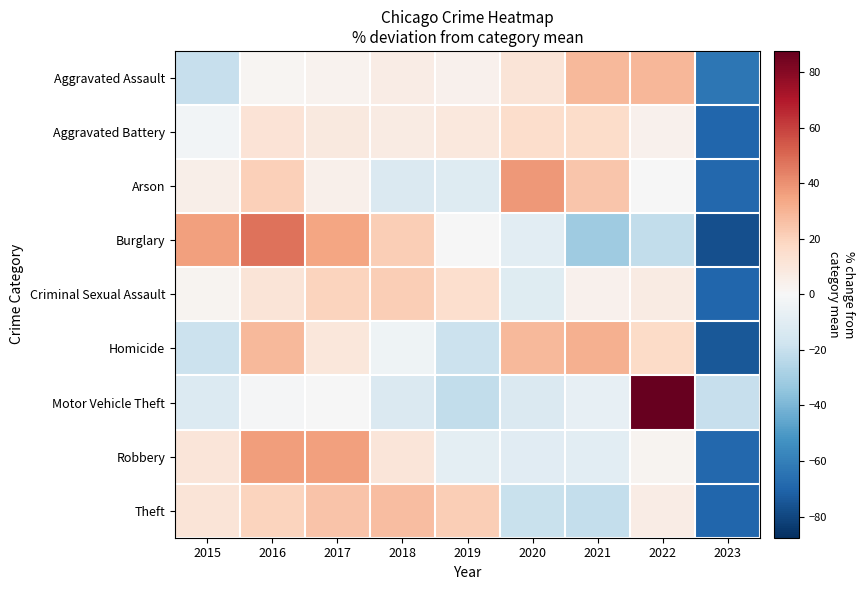

Reading left to right, extract all data points from this chart.

Aggravated Assault: 2015=-20.5	2016=1.4	2017=2.8	2018=6.5	2019=3.7	2020=11.2	2021=28.6	2022=29.2	2023=-63.0
Aggravated Battery: 2015=-2.7	2016=12.1	2017=8.8	2018=7.3	2019=9.0	2020=15.4	2021=15.8	2022=3.9	2023=-69.5
Arson: 2015=5.3	2016=21.0	2017=4.4	2018=-12.3	2019=-11.6	2020=38.2	2021=24.1	2022=-0.3	2023=-68.7
Burglary: 2015=36.2	2016=47.7	2017=34.3	2018=21.4	2019=-0.4	2020=-9.5	2021=-31.2	2022=-21.5	2023=-77.0
Criminal Sexual Assault: 2015=2.3	2016=11.4	2017=19.4	2018=21.5	2019=15.0	2020=-10.8	2021=3.6	2022=7.4	2023=-69.7
Homicide: 2015=-18.9	2016=28.5	2017=9.8	2018=-3.7	2019=-18.6	2020=28.6	2021=31.4	2022=16.9	2023=-74.0
Motor Vehicle Theft: 2015=-11.9	2016=-1.2	2017=-0.4	2018=-12.6	2019=-21.4	2020=-12.8	2021=-7.2	2022=87.6	2023=-20.1
Robbery: 2015=10.3	2016=36.9	2017=36.0	2018=10.8	2019=-8.5	2020=-10.1	2021=-9.4	2022=2.6	2023=-68.5
Theft: 2015=11.3	2016=19.6	2017=25.0	2018=26.7	2019=21.3	2020=-19.8	2021=-20.8	2022=6.3	2023=-69.6